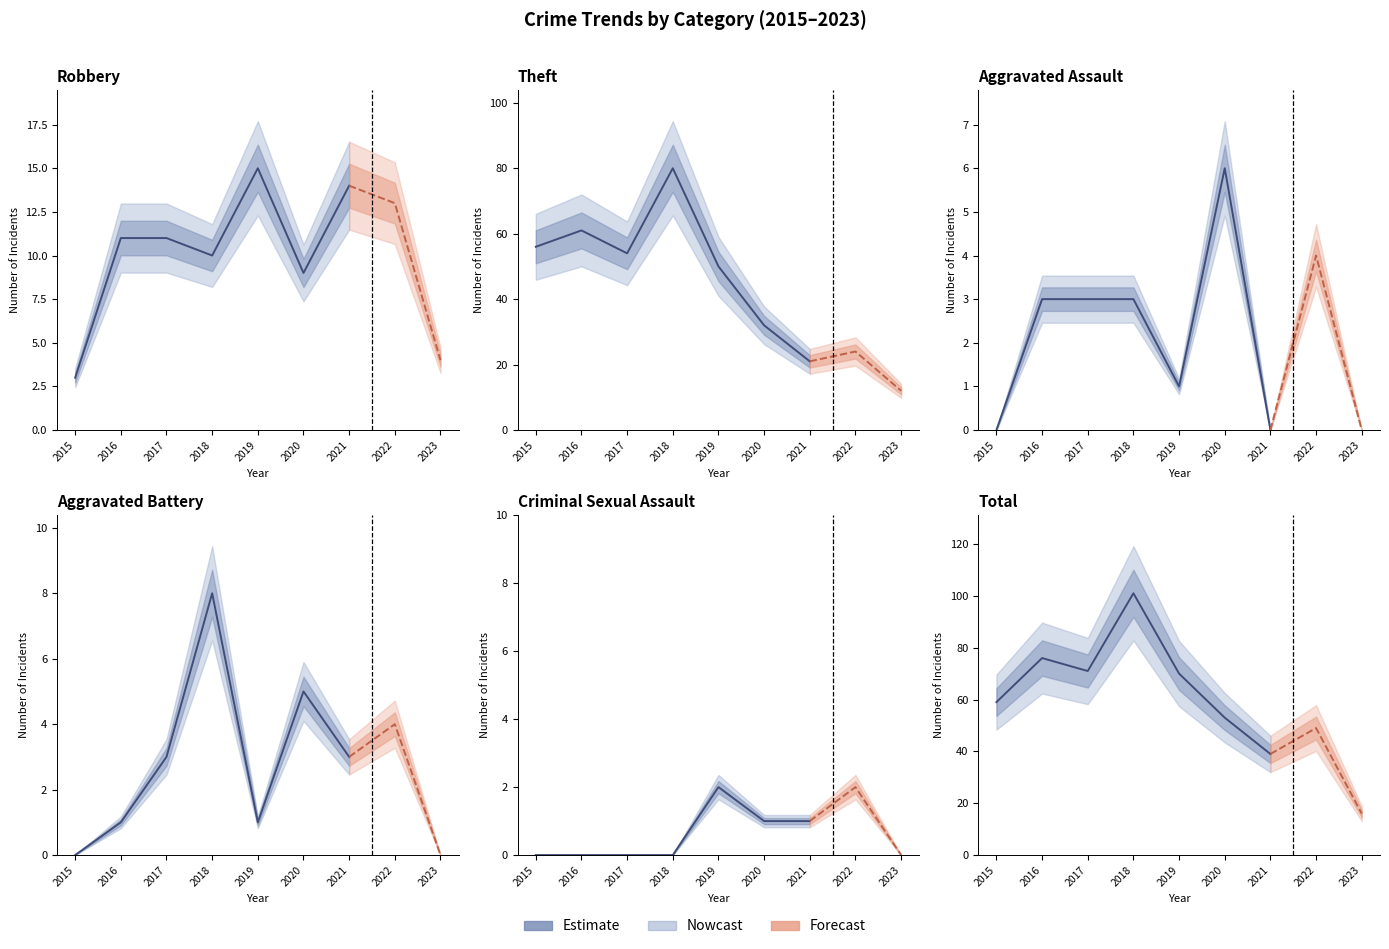

Where do Aggravated Battery and Criminal Sexual Assault first cross each other?

2018 and 2019